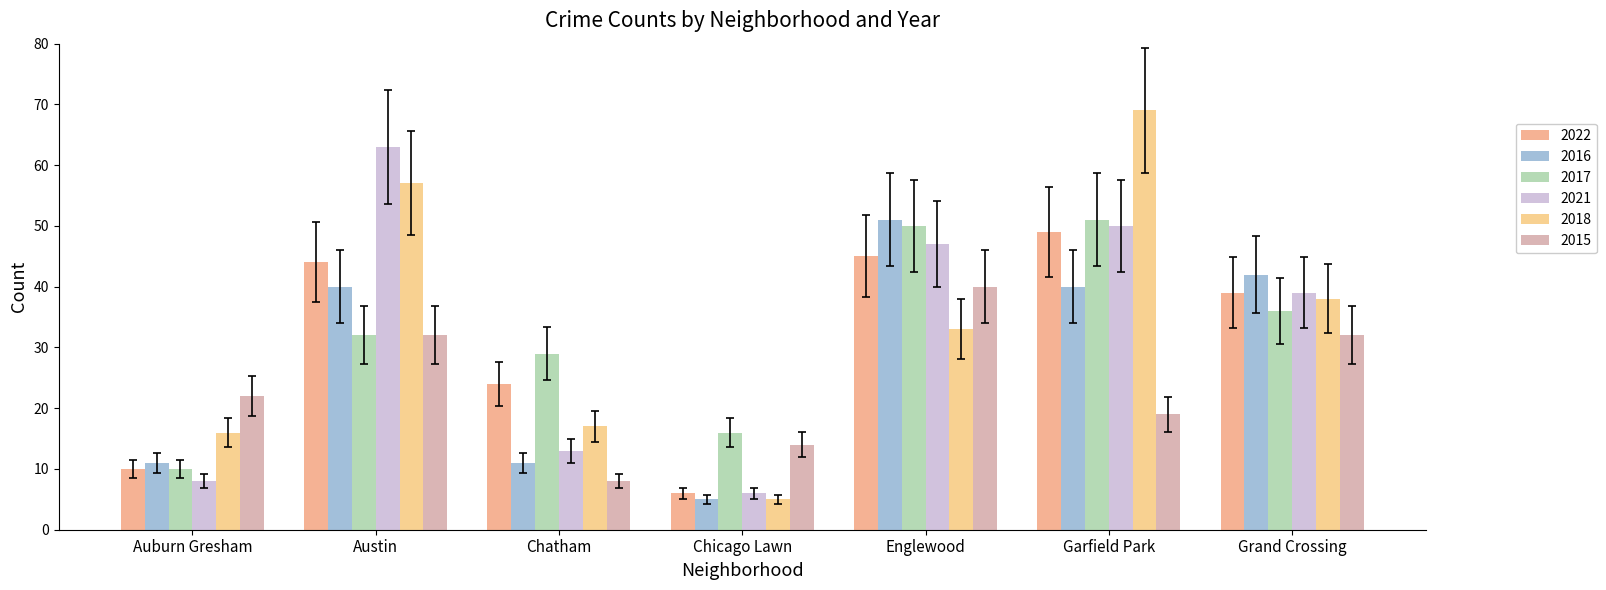

Is it true that 2016 equals 57.2 at Grand Crossing?

False